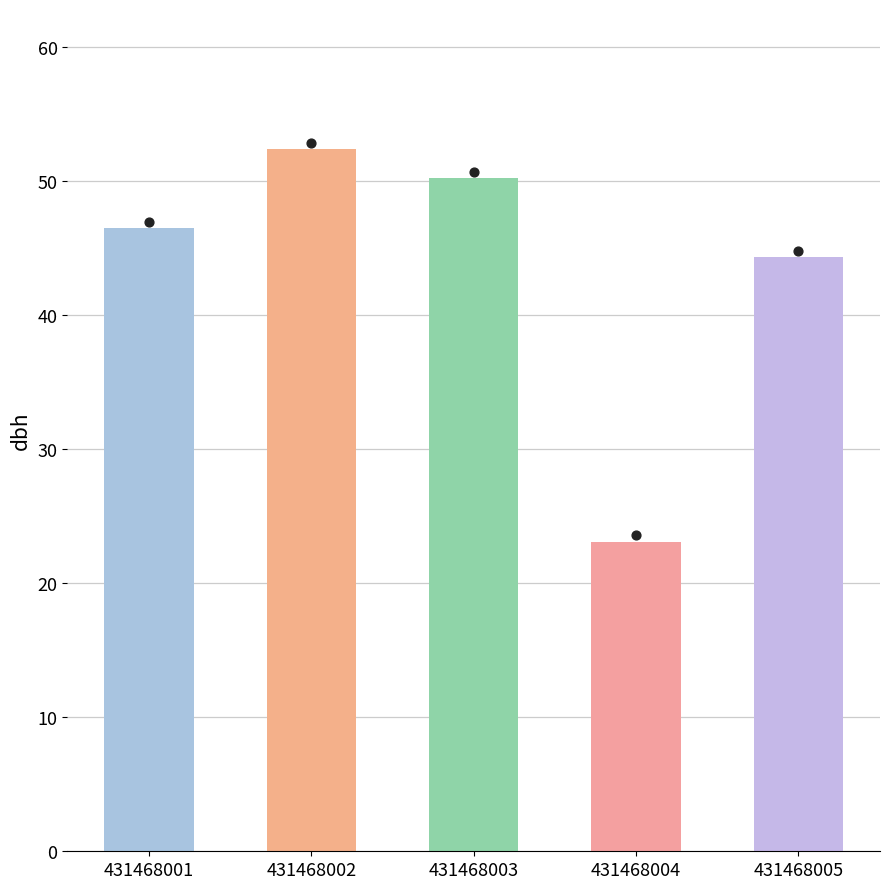

What is the ratio of the value at 431468002 to the value at 431468001?

1.1